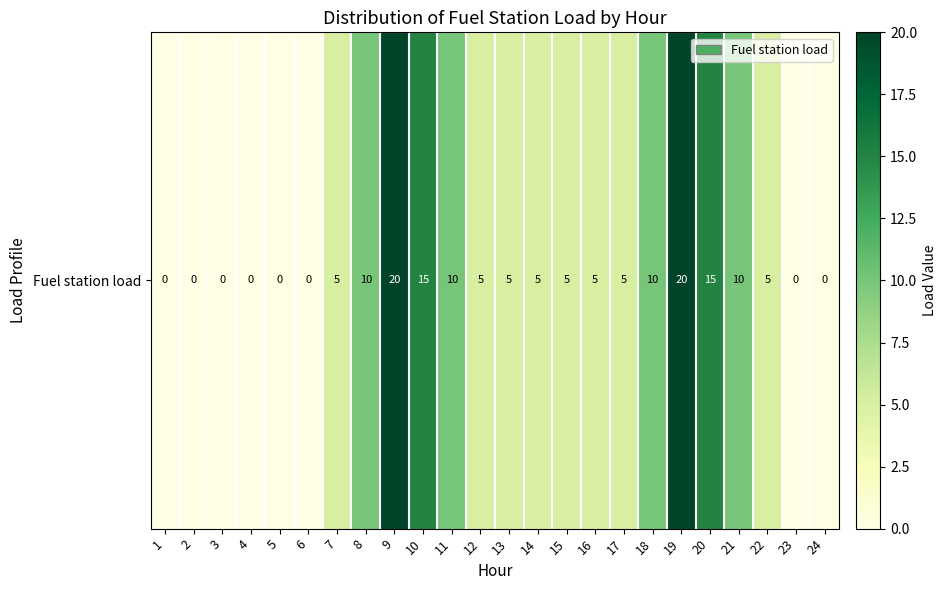

What is the maximum value shown in the chart?

20